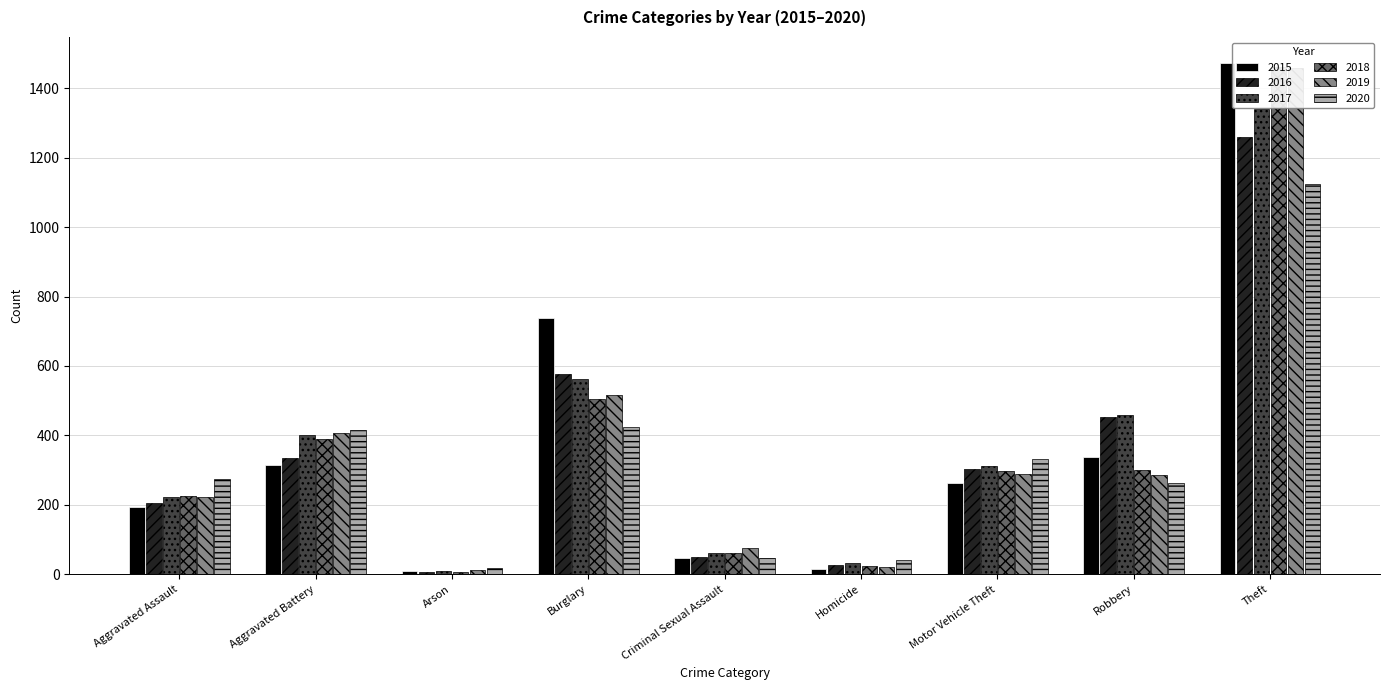

What are all the series names shown in the legend?

2015, 2016, 2017, 2018, 2019, 2020